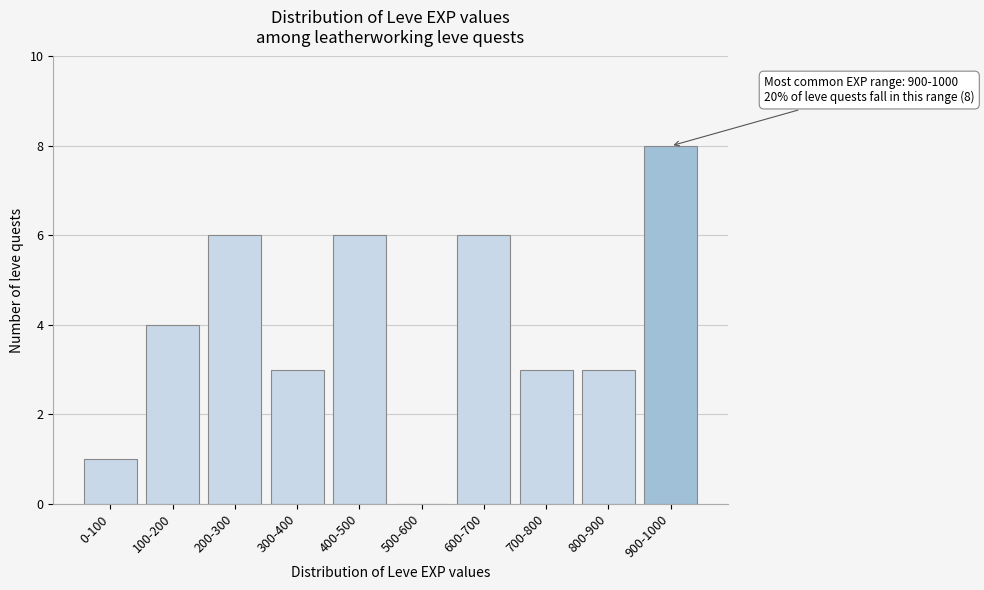

Reading right to left, transcribe all the data shown in this chart.

900-1000=8	800-900=3	700-800=3	600-700=6	500-600=0	400-500=6	300-400=3	200-300=6	100-200=4	0-100=1